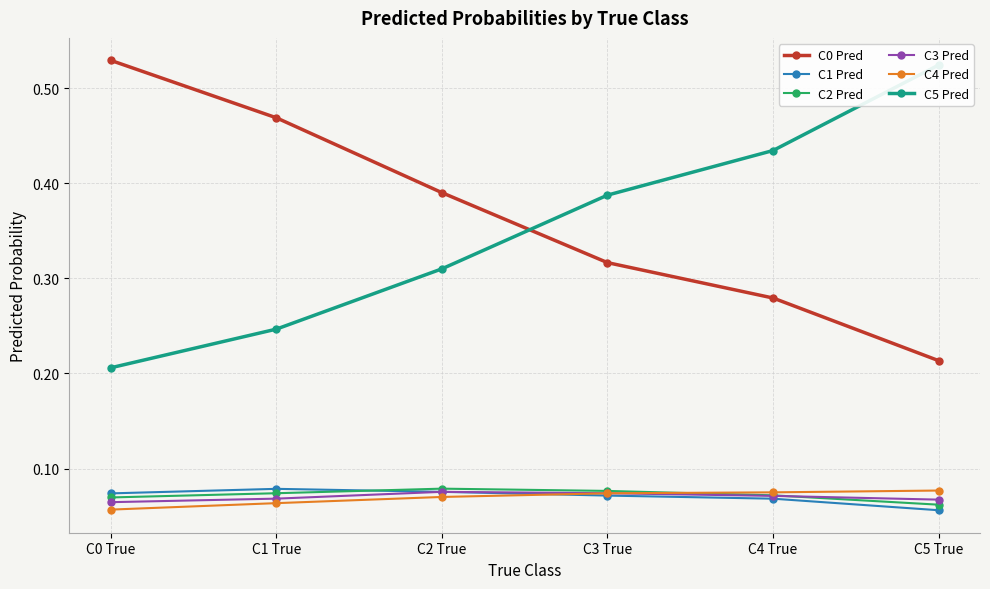

Where is C2 Pred nearest to the value 0?

C5 True